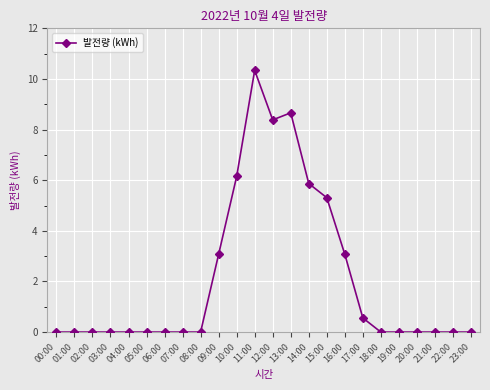

What is the difference between the maximum and second lowest values?

10.3